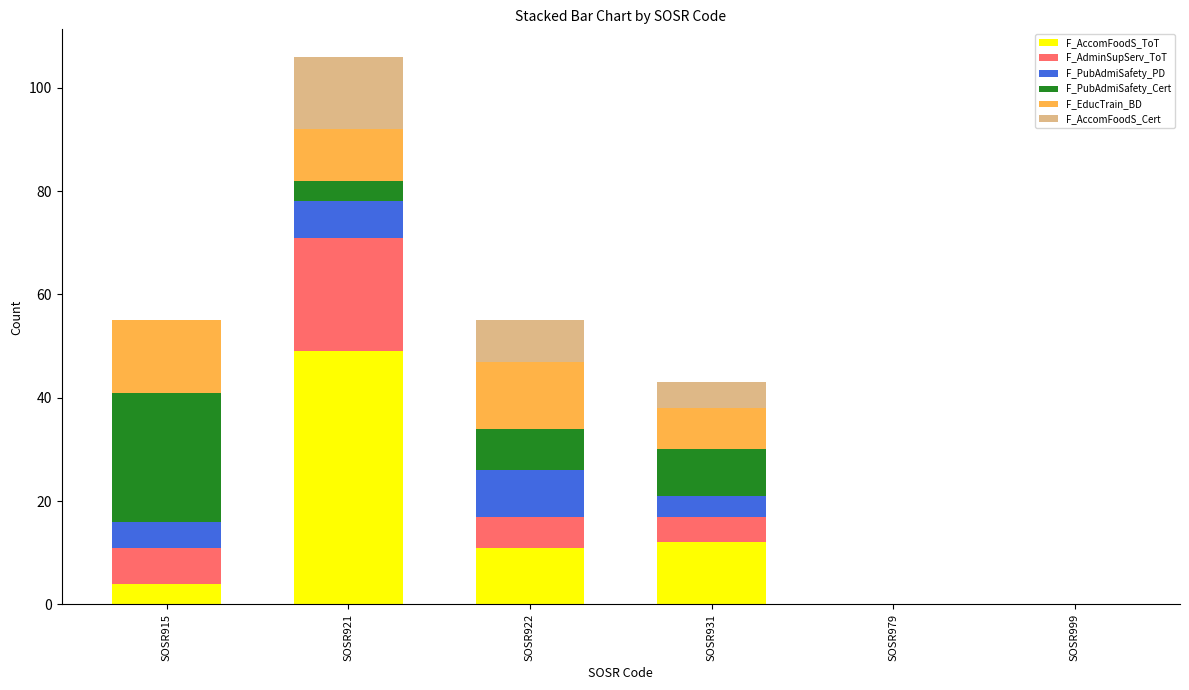

Does the chart contain stacked bars?

Yes